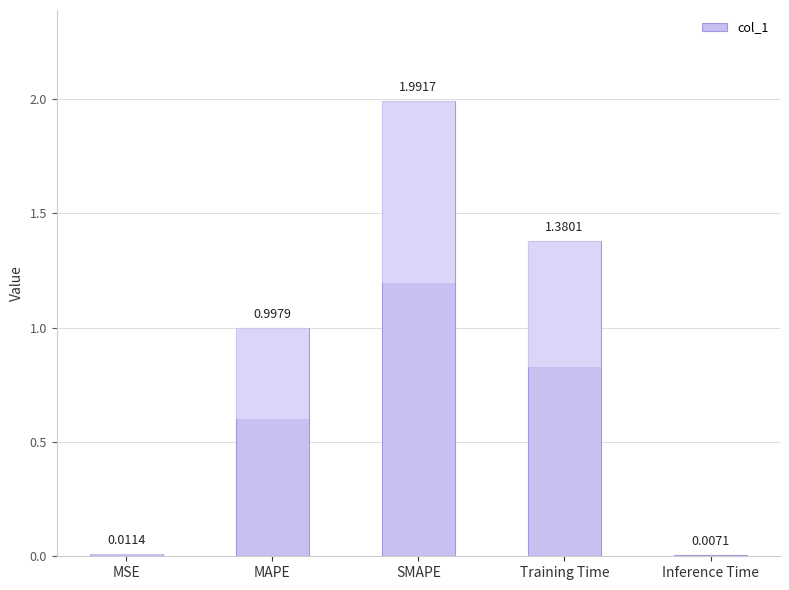

Where is the data nearest to the value 0?

Inference Time